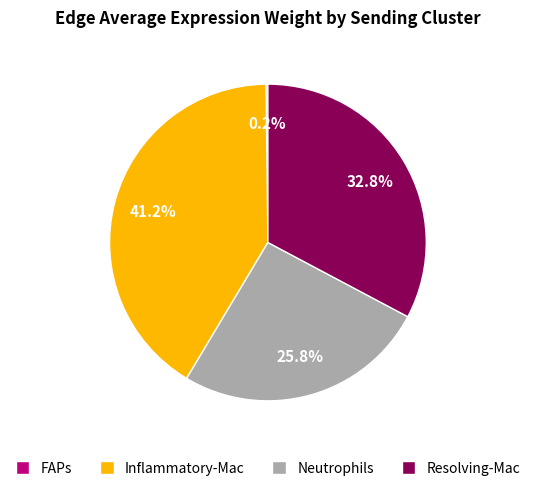

Which category has the biggest portion of the pie?

Inflammatory-Mac